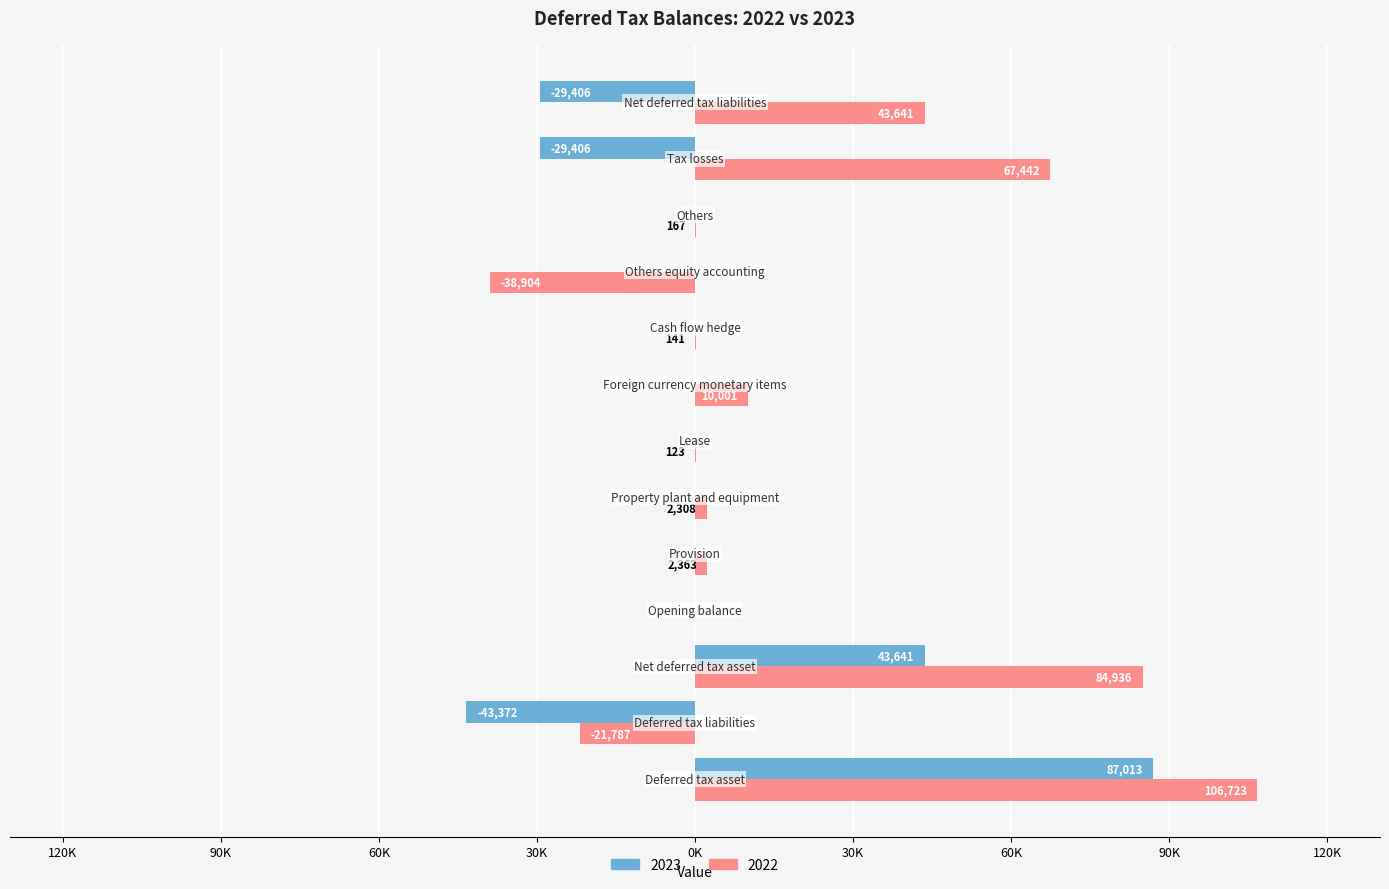

Which series has the widest spread of values?

2022